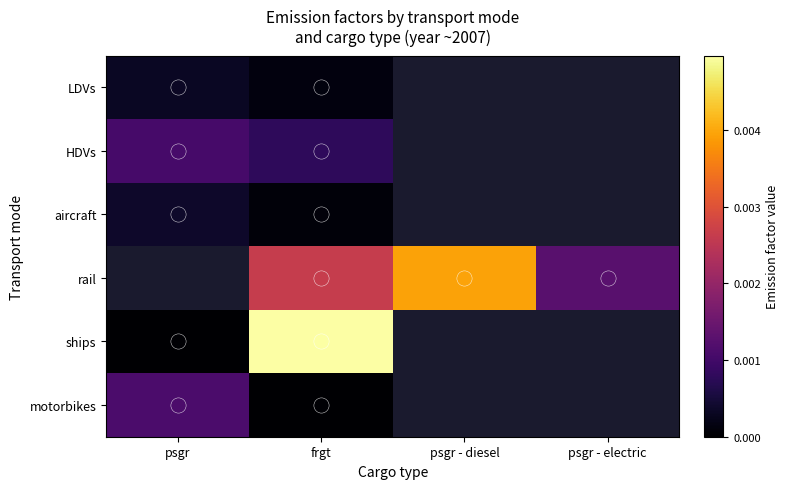

At frgt, list the series in order from smallest to largest.

motorbikes, aircraft, LDVs, HDVs, rail, ships